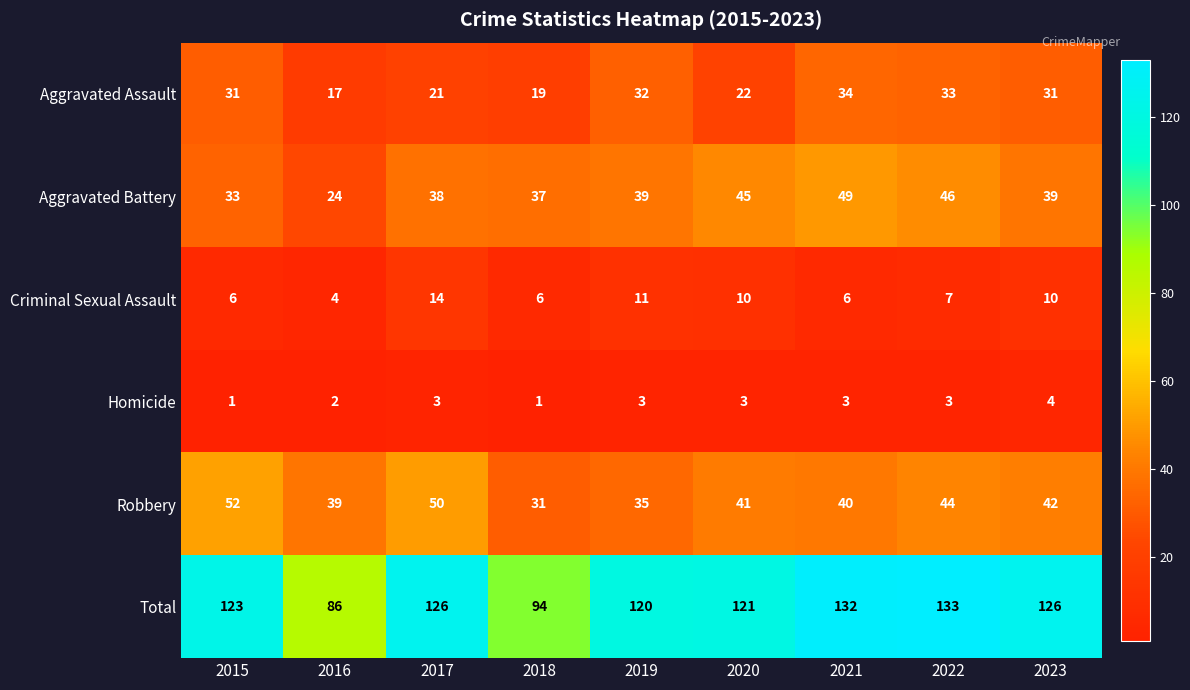

The value of Homicide at 2021 is 3. True or false?

True